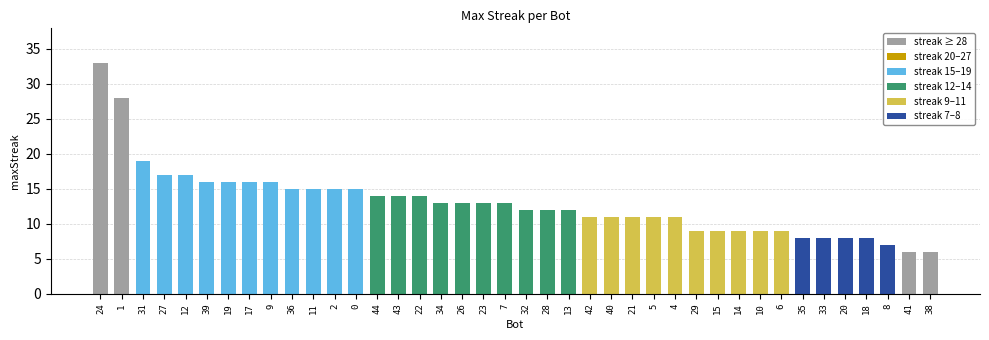

What is the value of the 26th bar from the left?

11